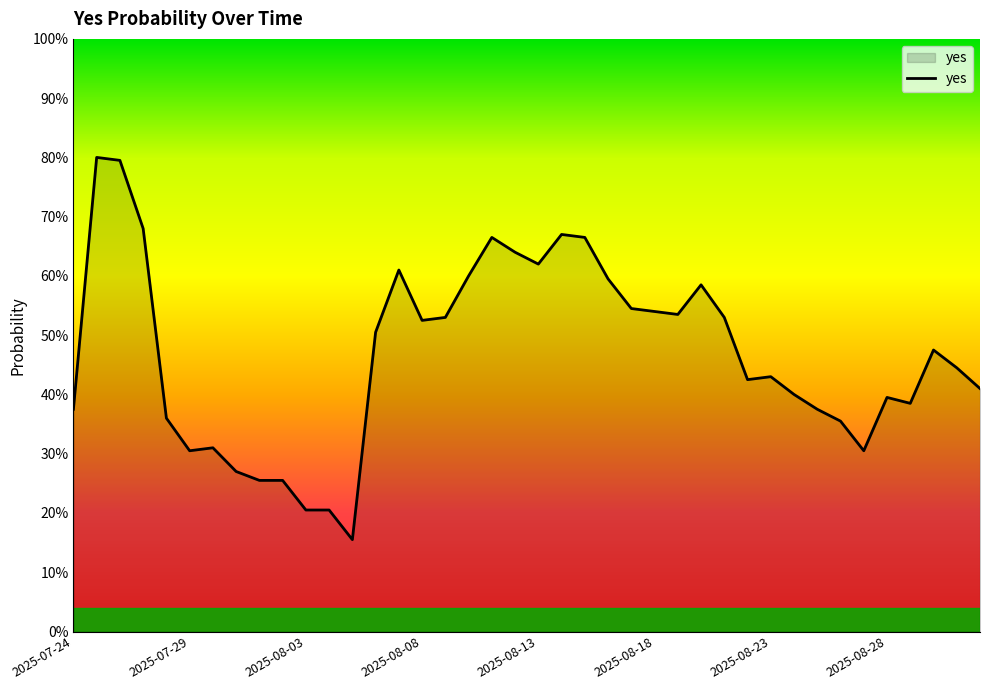

Does the chart display data point markers on the line(s)?

No